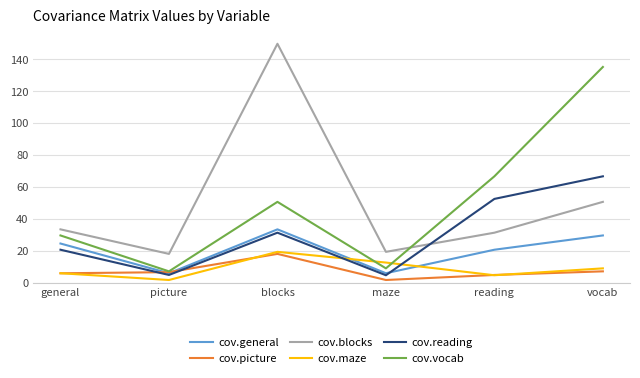

What is the total value across all series at vocab?

298.8